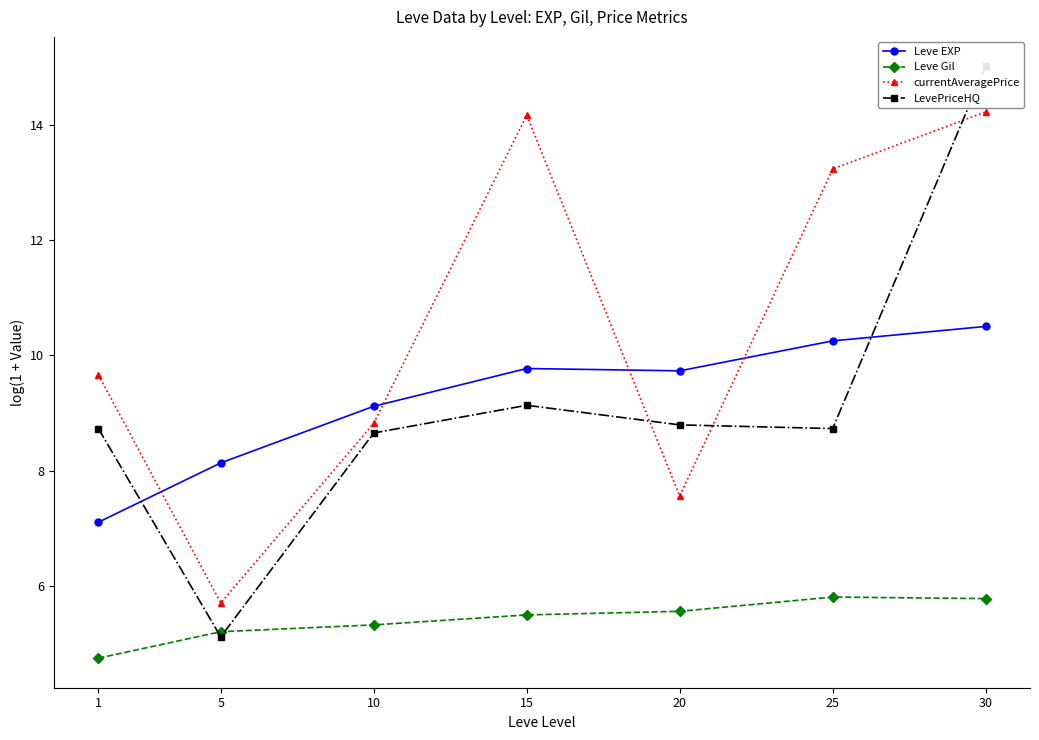

List the series in order of their peak value, highest first.

LevePriceHQ, currentAveragePrice, Leve EXP, Leve Gil